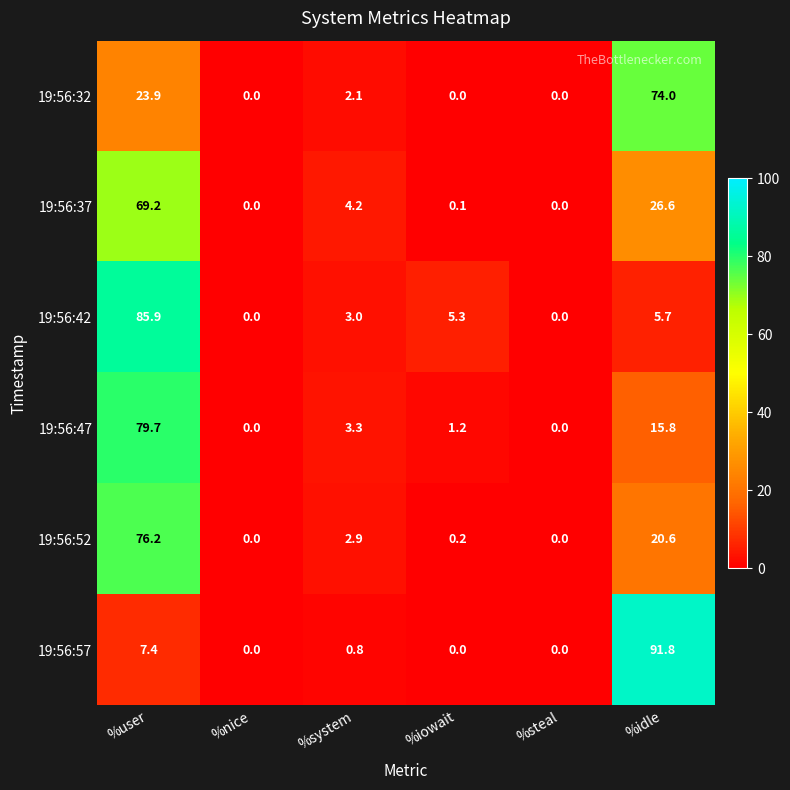

At which category does the chart reach its peak across all series?

%idle